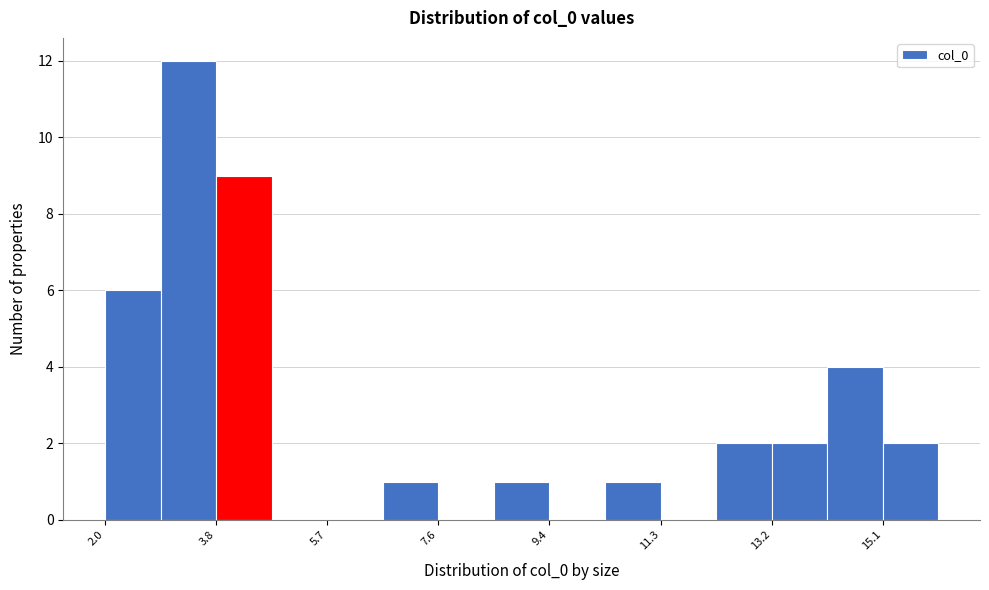

How tall is the bar that spans 3.8 to 4.8 on the x-axis? Neither the bar edges nor the heights are printed on the chart, so give them approximately, as read against the axes.

9